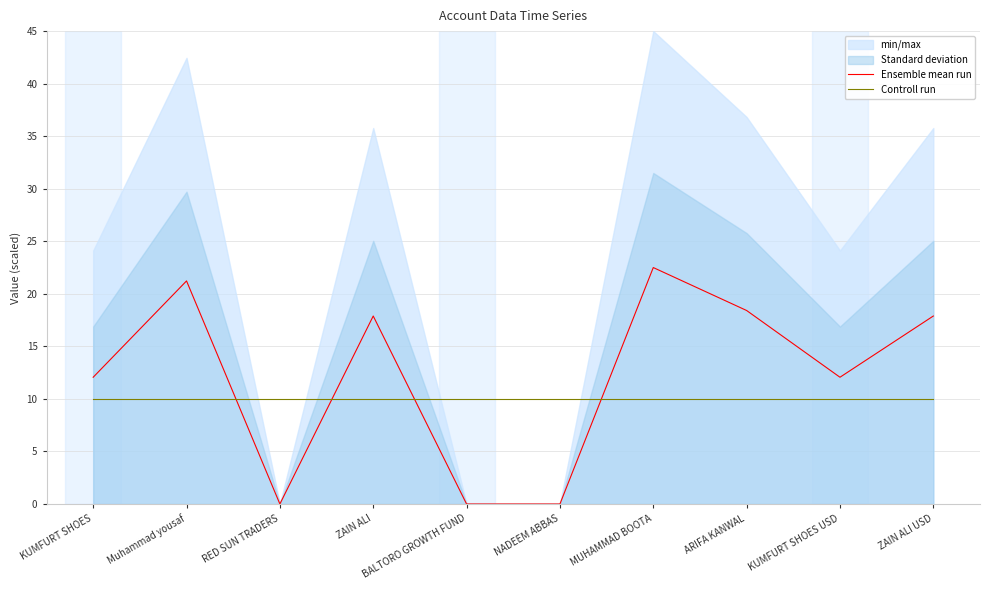

What is the spread (max minus min) of values at Muhammad yousaf?

11.2